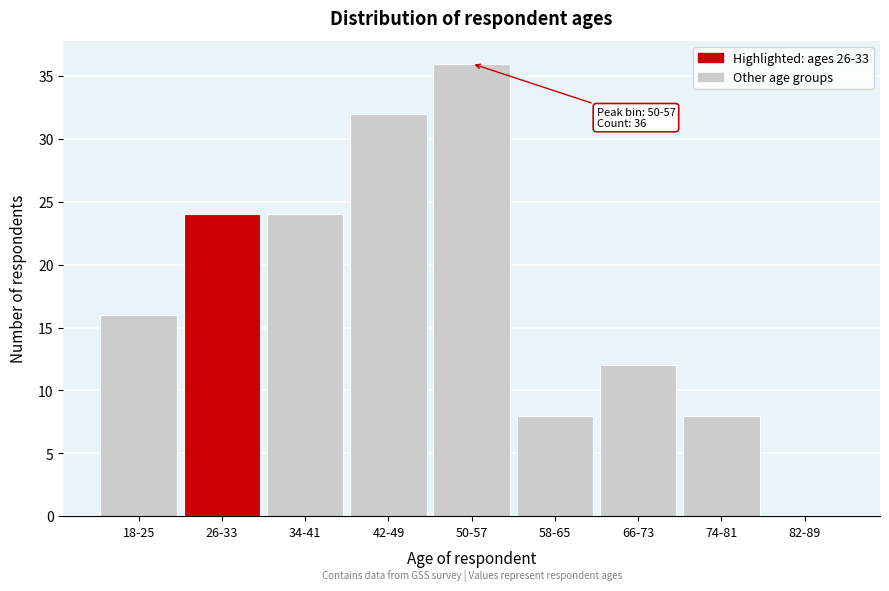

Reading left to right, list all the values displayed in this chart.

18-25=16	26-33=24	34-41=24	42-49=32	50-57=36	58-65=8	66-73=12	74-81=8	82-89=0